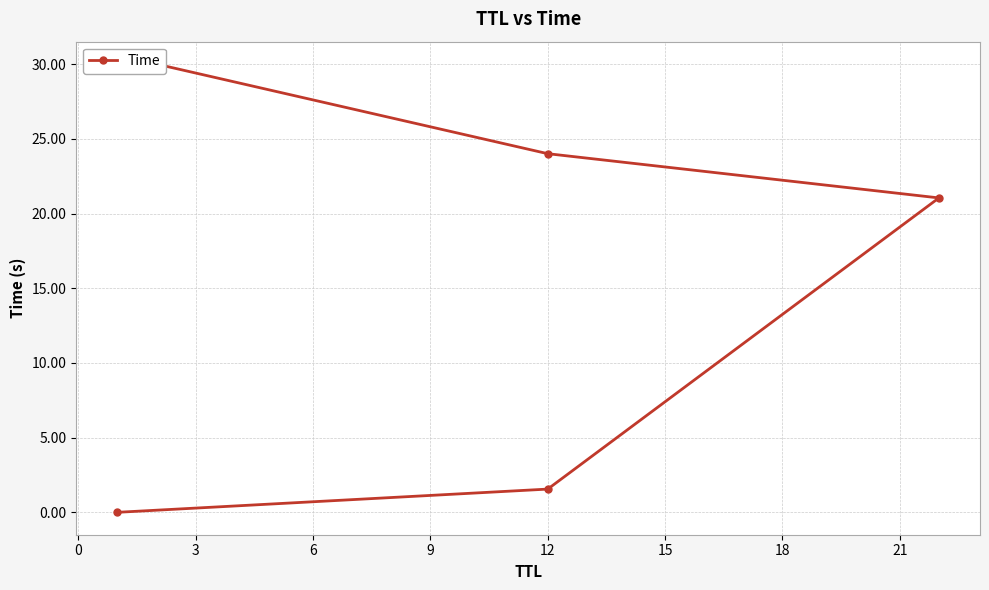

At which label does the data first exceed 21?

3